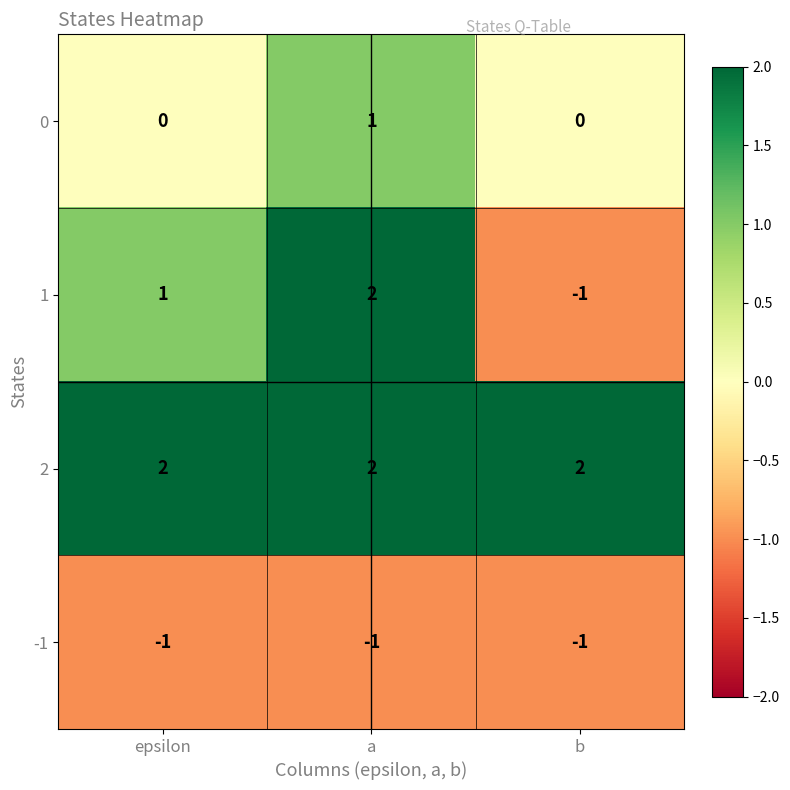

How many distinct data groups are displayed?

4